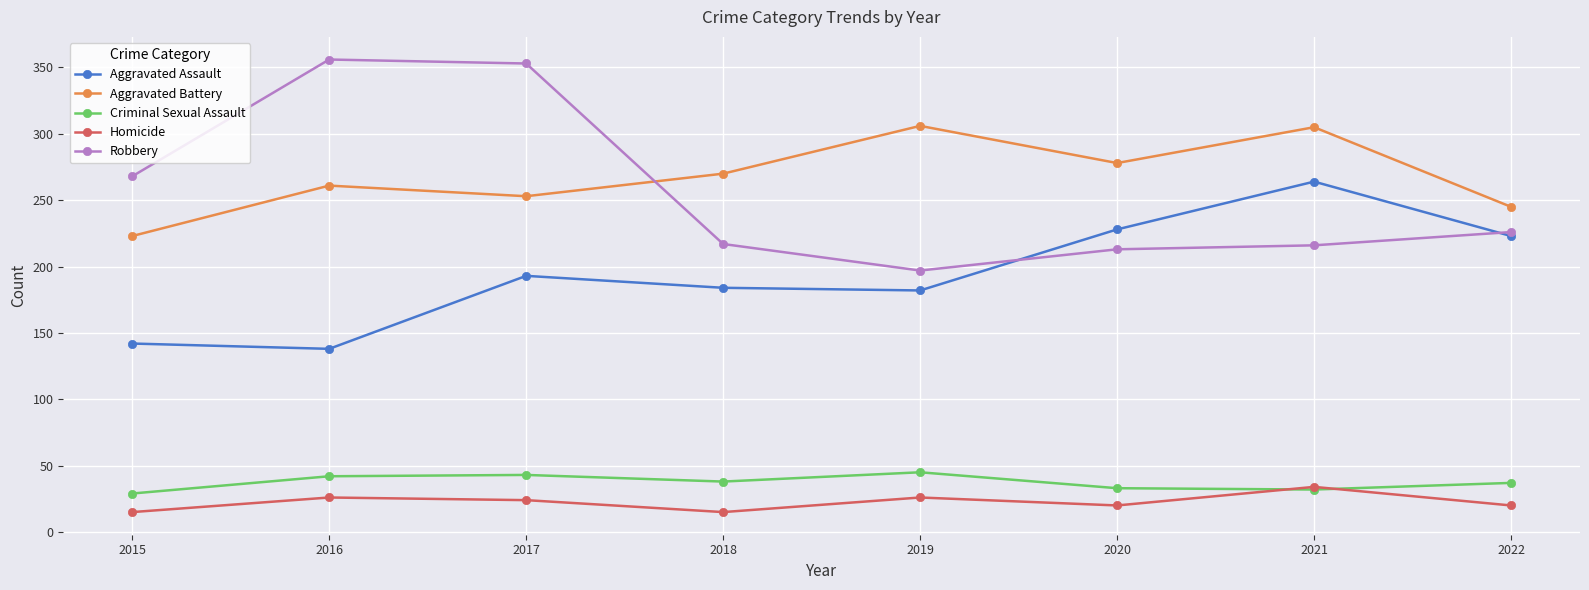

What are all the series names shown in the legend?

Aggravated Assault, Aggravated Battery, Criminal Sexual Assault, Homicide, Robbery